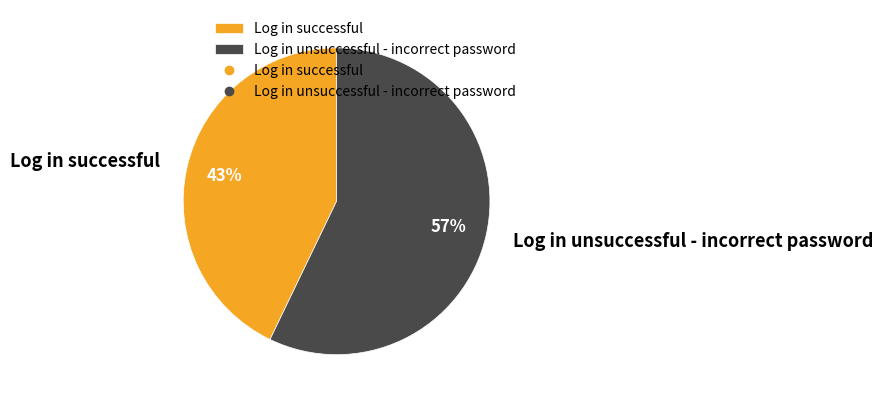

Which slice represents more than half of the pie?

Log in unsuccessful - incorrect password